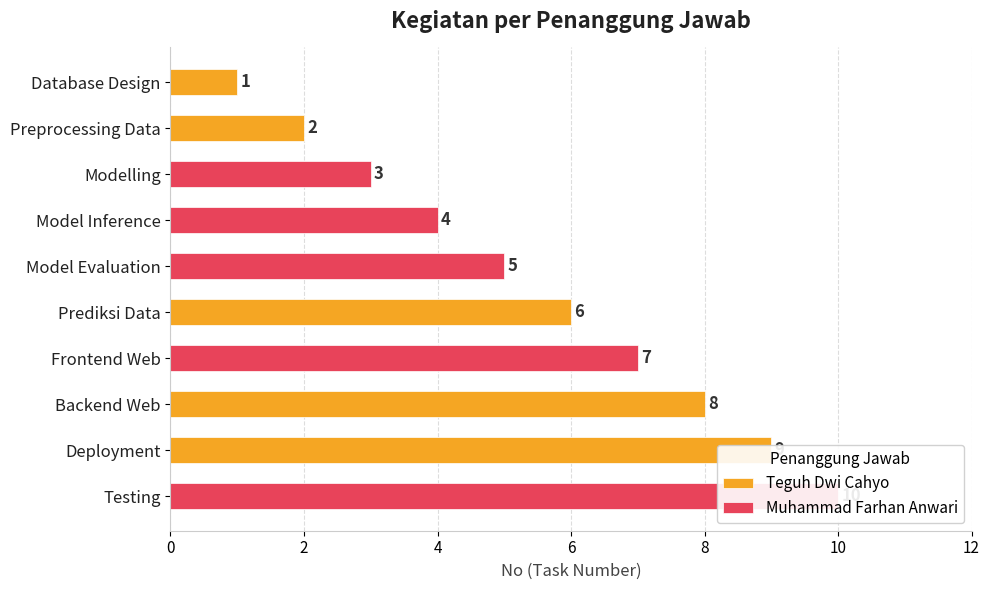

What are all the series names shown in the legend?

Teguh Dwi Cahyo, Muhammad Farhan Anwari